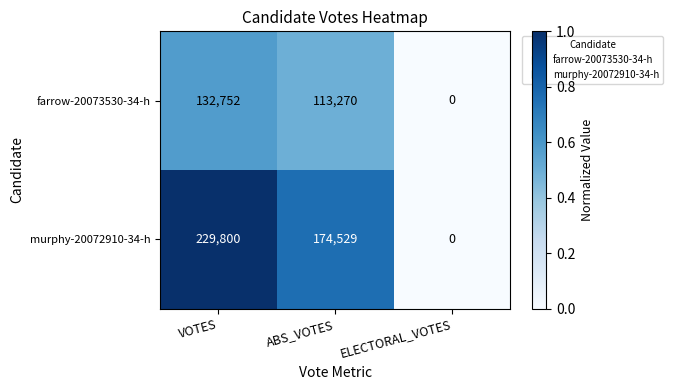

Is it true that murphy-20072910-34-h equals 174529 at ABS_VOTES?

True